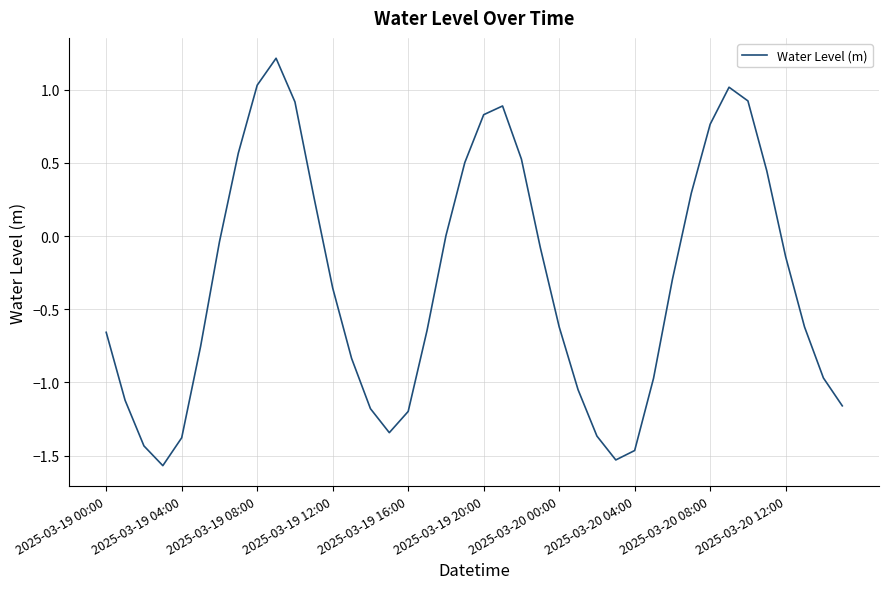

True or false: there are more than 1 points higher than both neighbors.

True